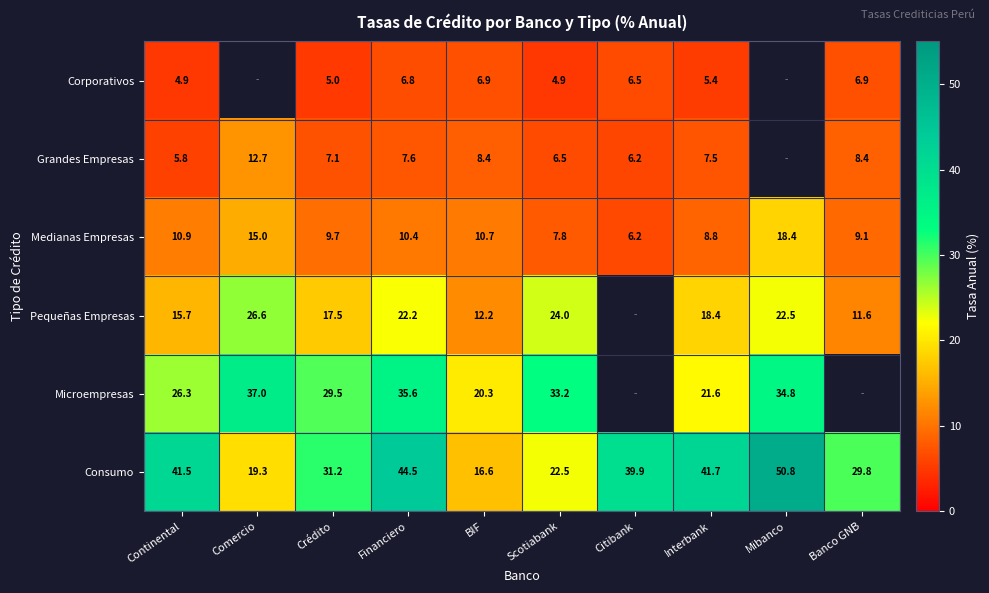

Between Comercio and Scotiabank, which is larger?

Scotiabank